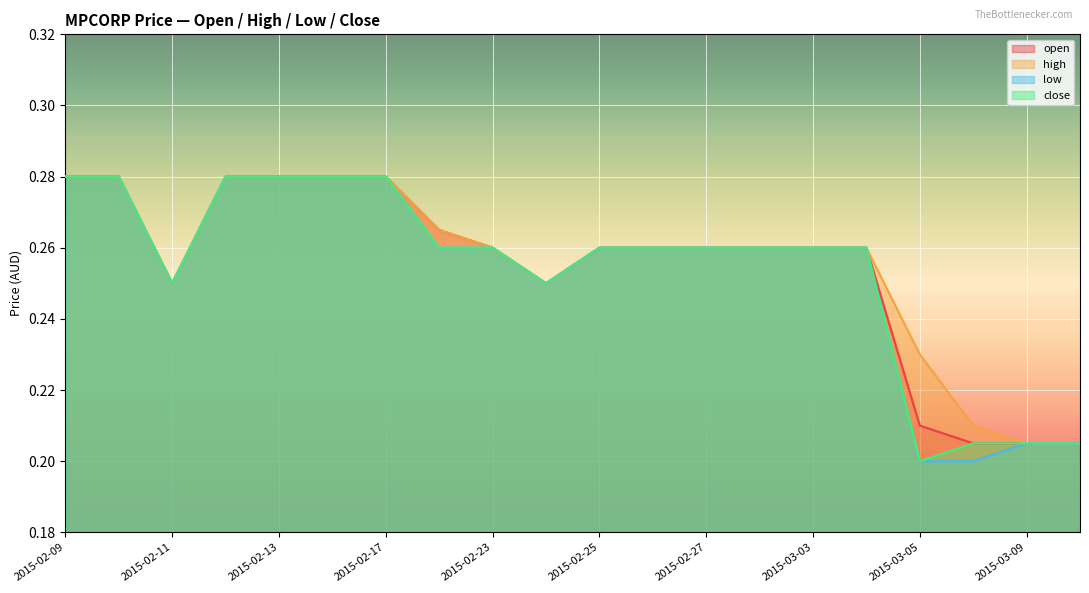

What is the value of the close point at the 15th from the left?

0.3